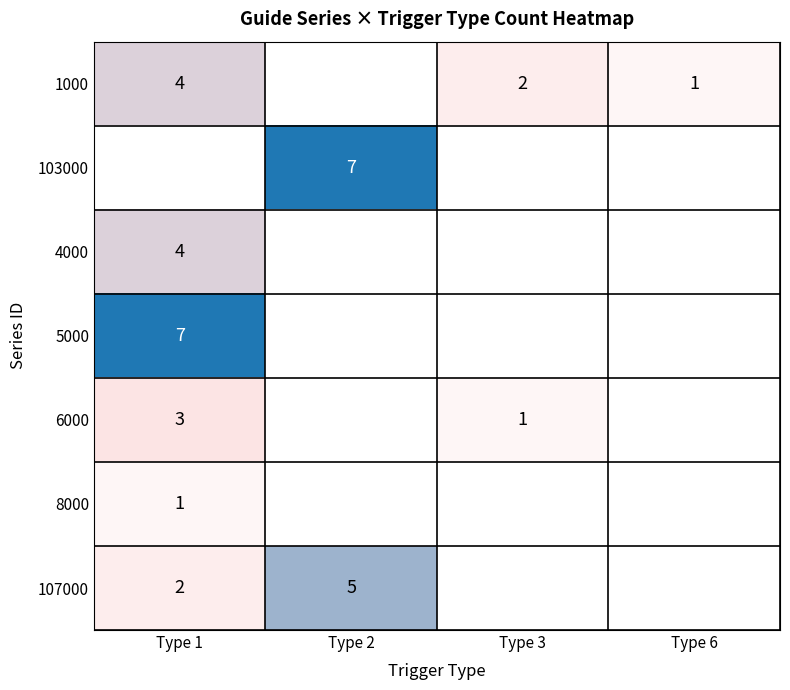

The 4000 series shows 4 at Type 1. True or false?

True